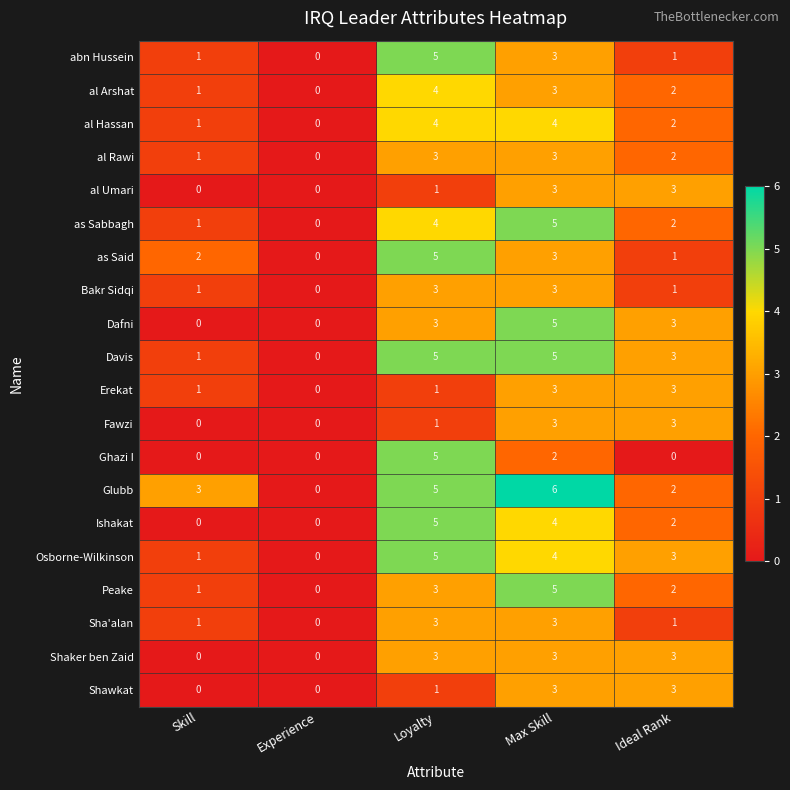

At which label is as Said closest to 2?

Skill